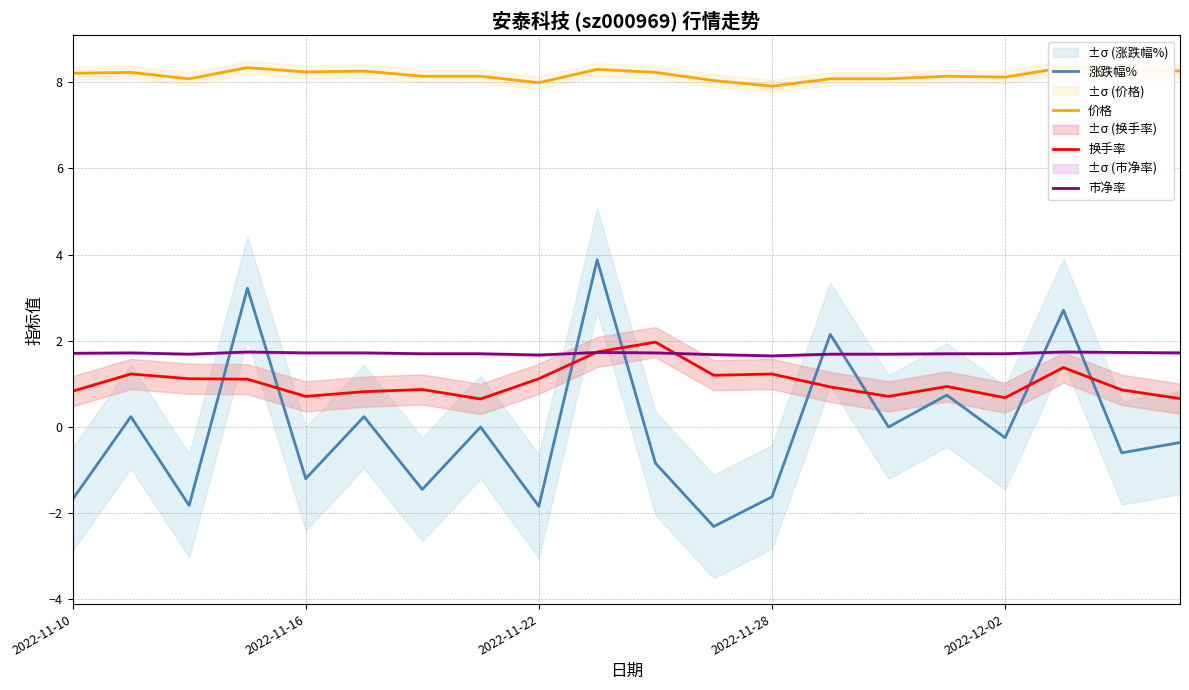

Which series ends up on top after the final intersection of 涨跌幅% and 市净率?

市净率